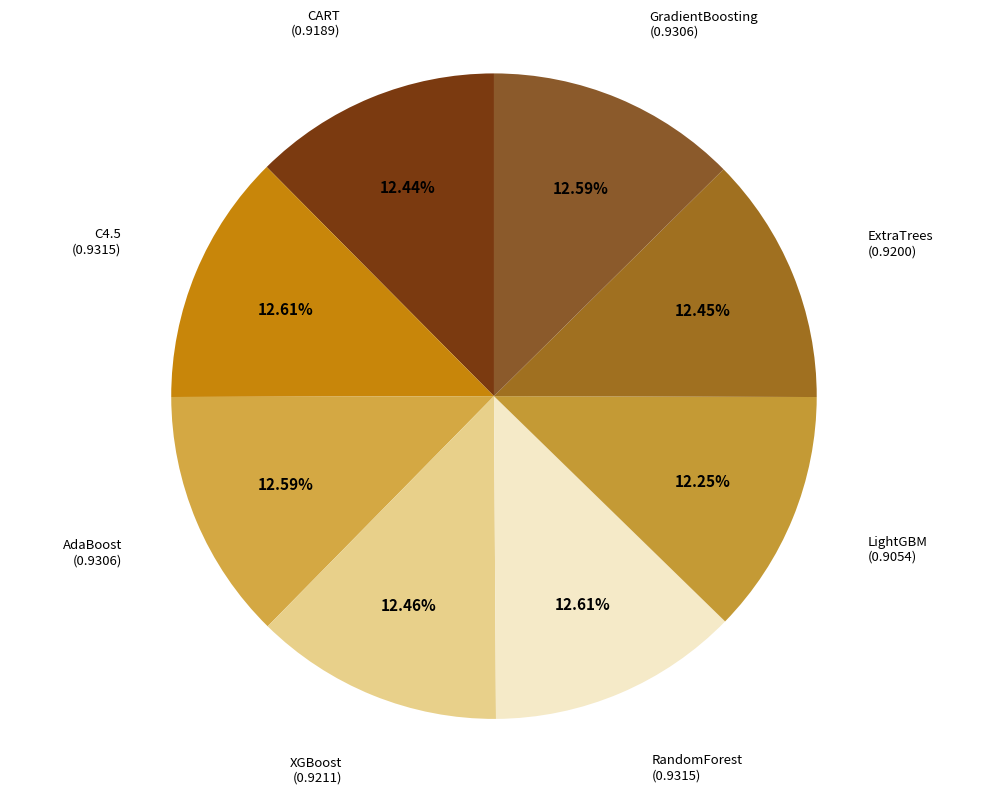

Rank the categories by value from lowest to highest.

LightGBM, CART, ExtraTrees, XGBoost, AdaBoost, GradientBoosting, C4.5, RandomForest